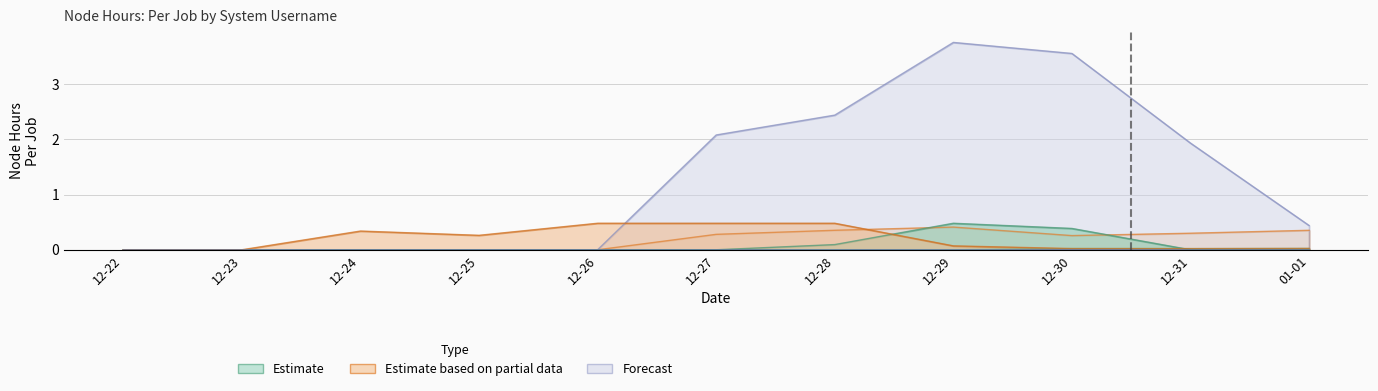

True or false: shttr has a value of 0.0 at 12-22.

True